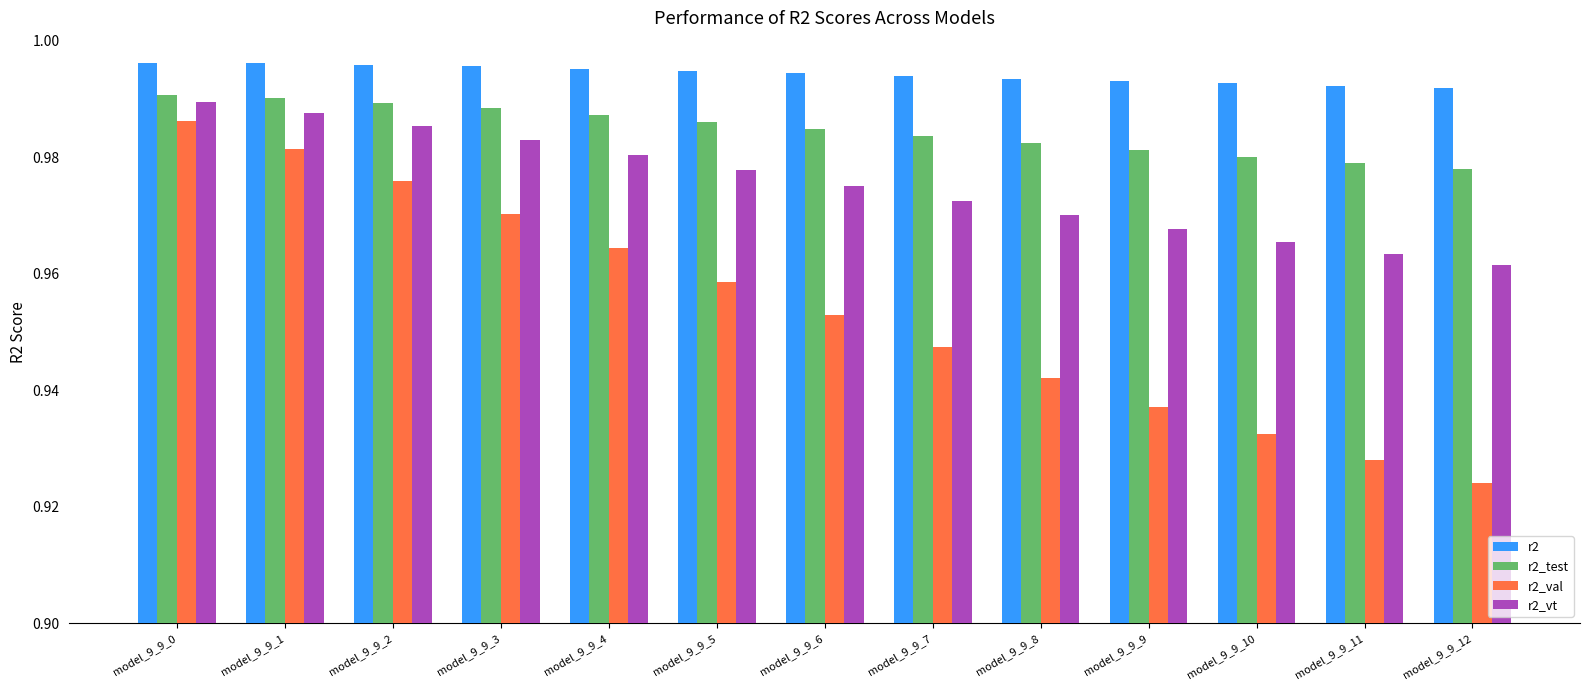

Which series has the largest total across all categories?

r2